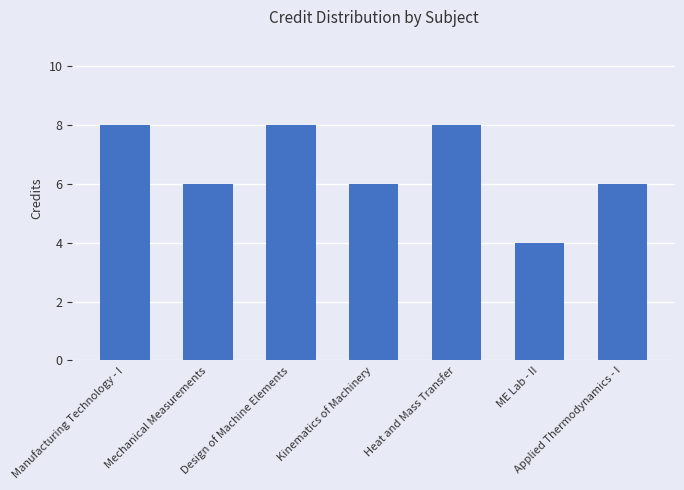

What is the sum of the values at Kinematics of Machinery and Mechanical Measurements?

12